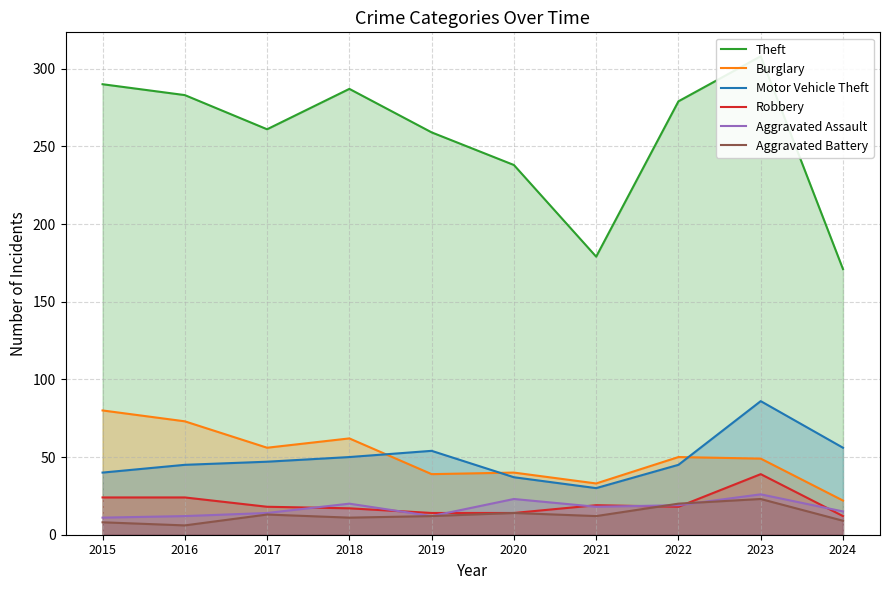

What is the total value across all series at 2019?

390